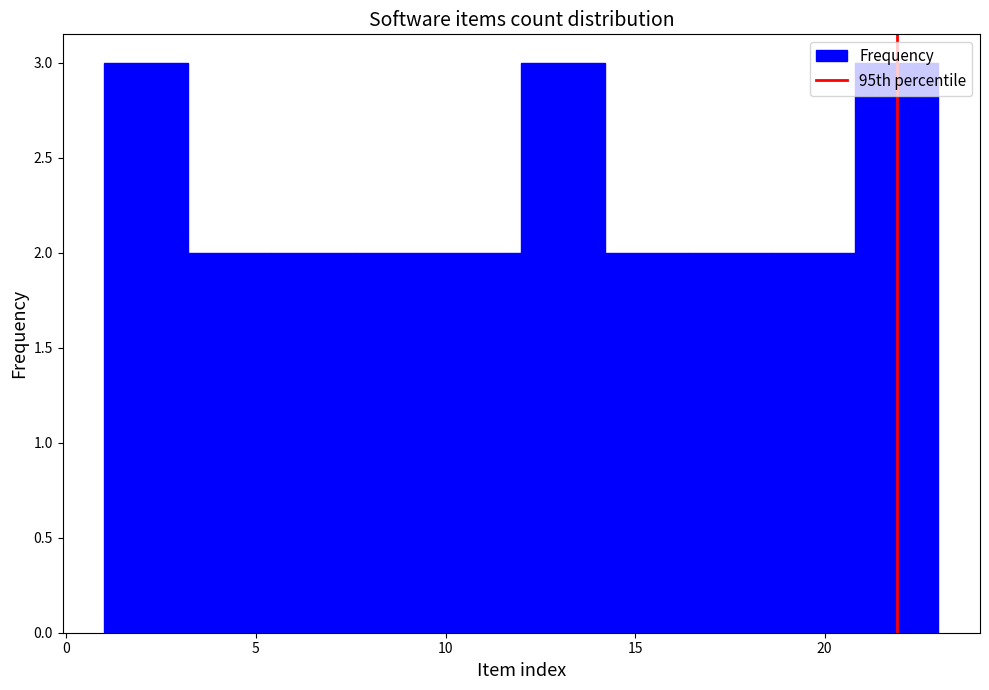

Reading left to right, list every bar in this chart as the range it spans on the x-axis followed by its height. Neither the bar edges nor the heights are printed on the chart, so give them approximately, as read against the axes.

1.0 to 3.2: 3
3.2 to 5.4: 2
5.4 to 7.6: 2
7.6 to 9.8: 2
9.8 to 12.0: 2
12.0 to 14.2: 3
14.2 to 16.4: 2
16.4 to 18.6: 2
18.6 to 20.8: 2
20.8 to 23.0: 3